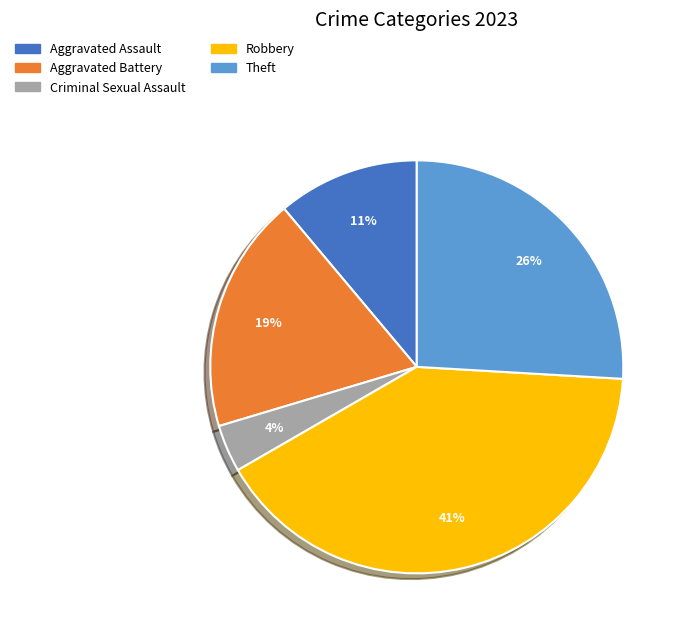

How many slices are in this pie chart?

5